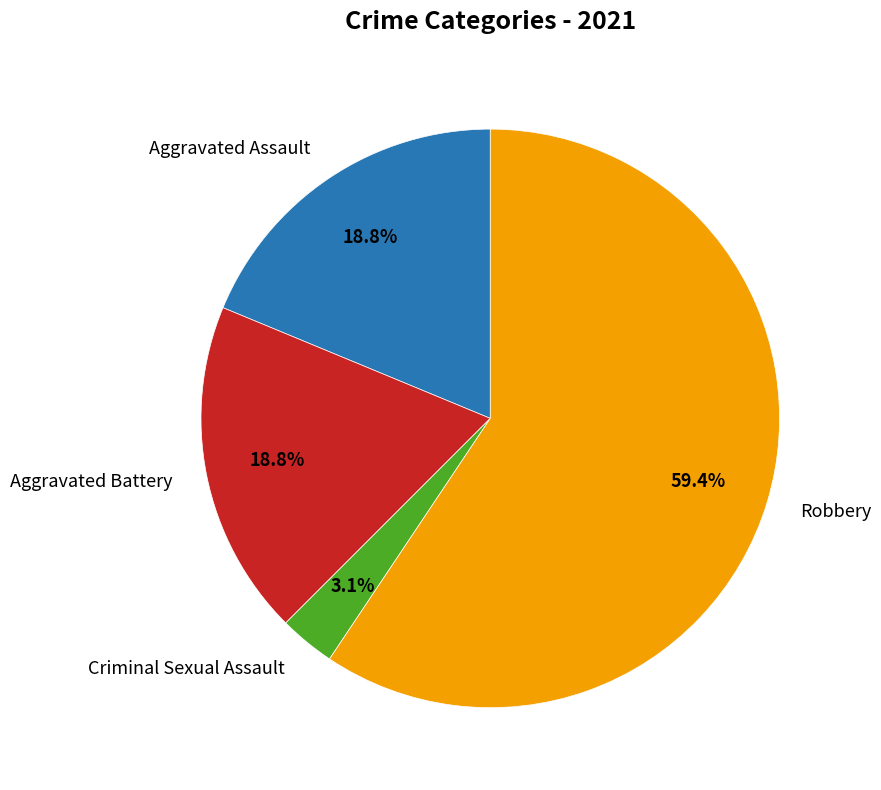

Does Robbery represent more than half of the total?

Yes